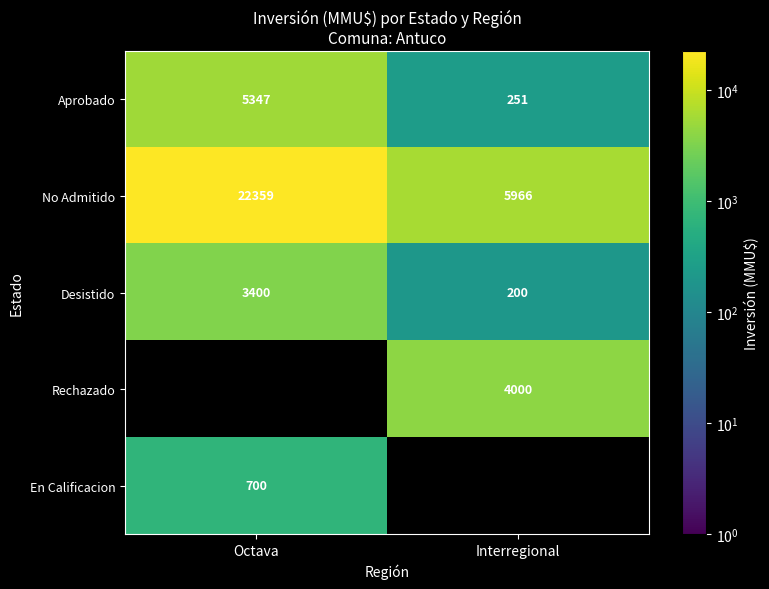

True or false: Aprobado has a value of 2541 at Octava.

False